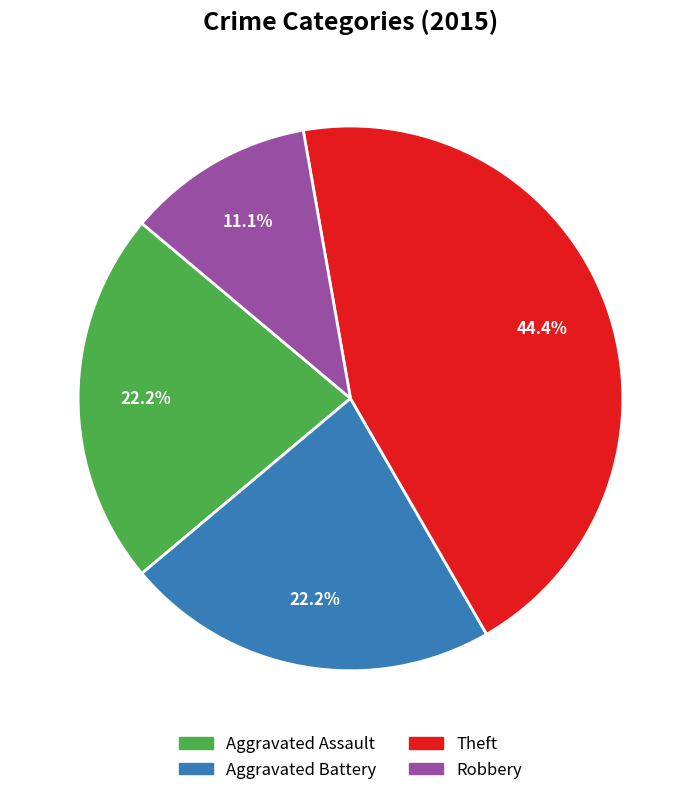

Approximately how many times larger is the value at Aggravated Battery compared to Aggravated Assault?

1.0